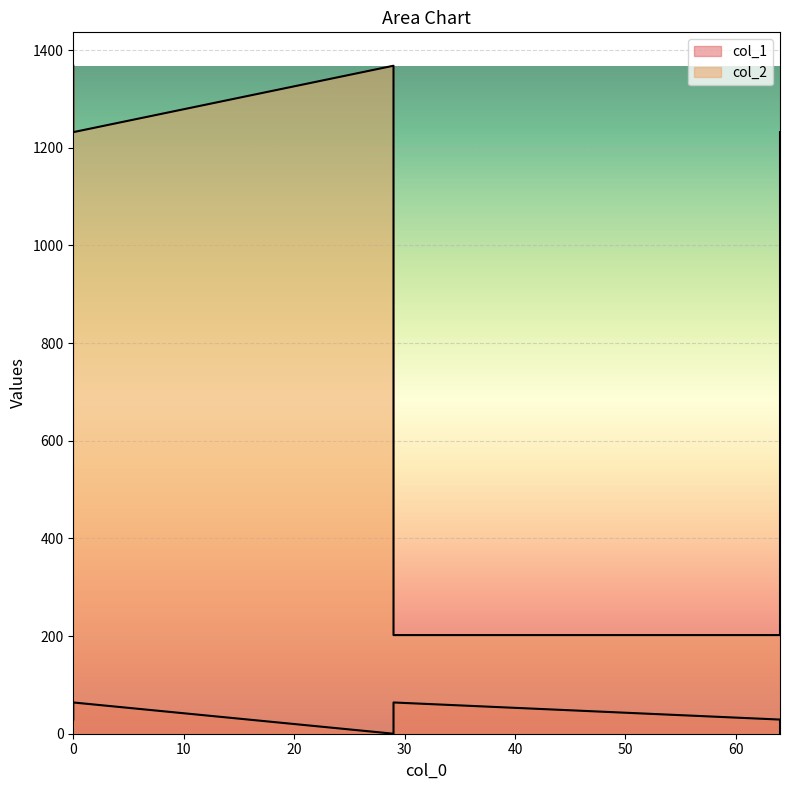

Reading right to left, transcribe all the data shown in this chart.

col_1: 0	29	64	64	0	29
col_2: 1232	202	1232	202	1368	1368